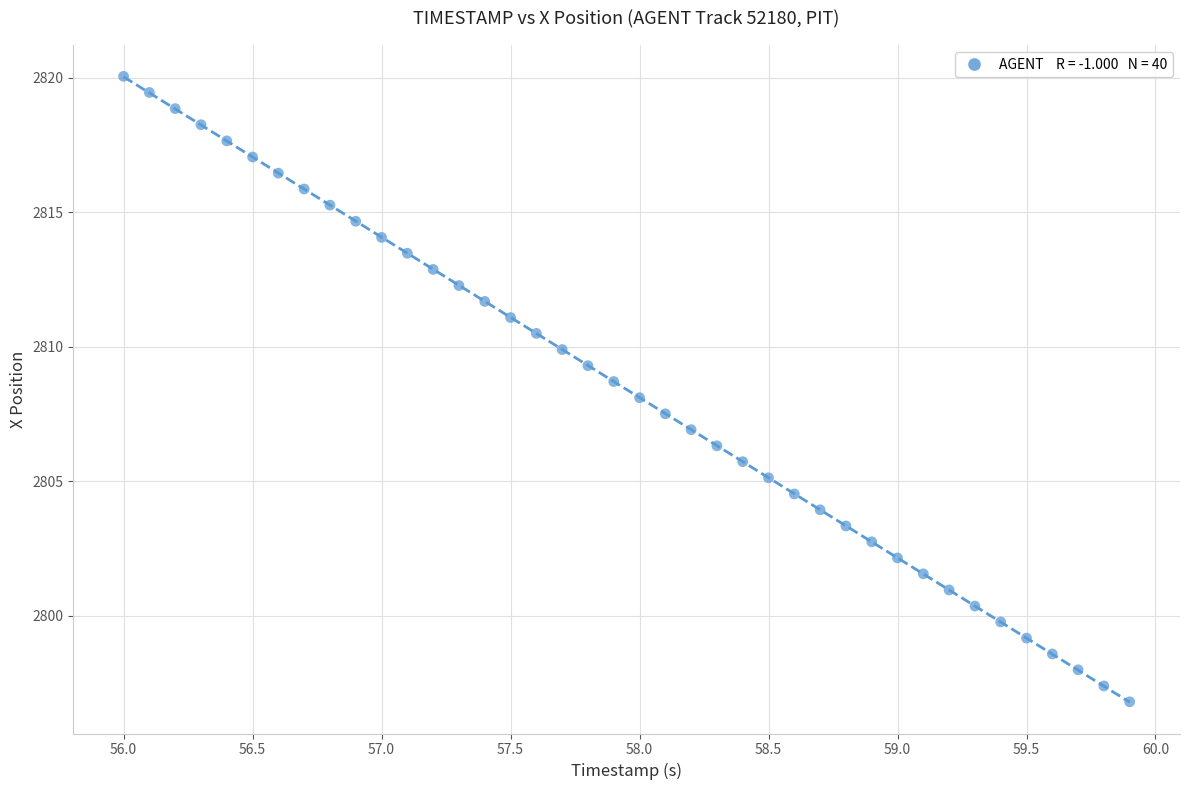

What is the range of X values (max minus min)?

3.9